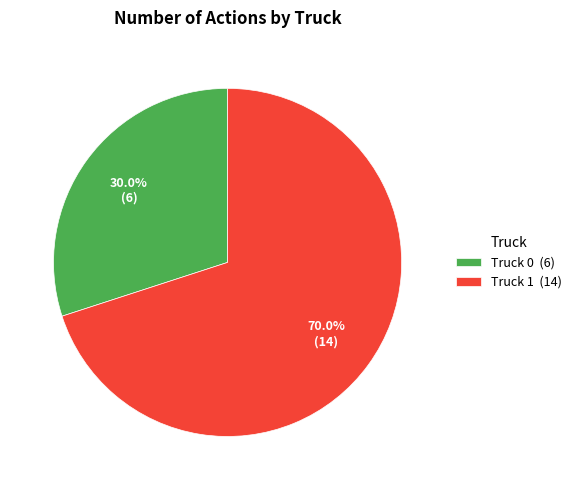

Rank the categories by value from lowest to highest.

Truck 0, Truck 1